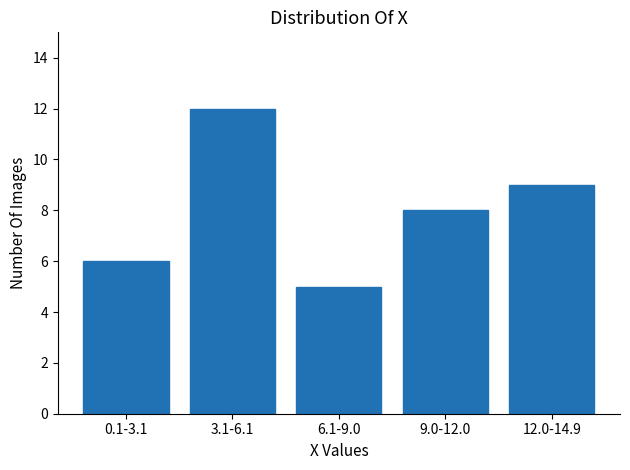

Reading left to right, extract all data points from this chart.

6	12	5	8	9